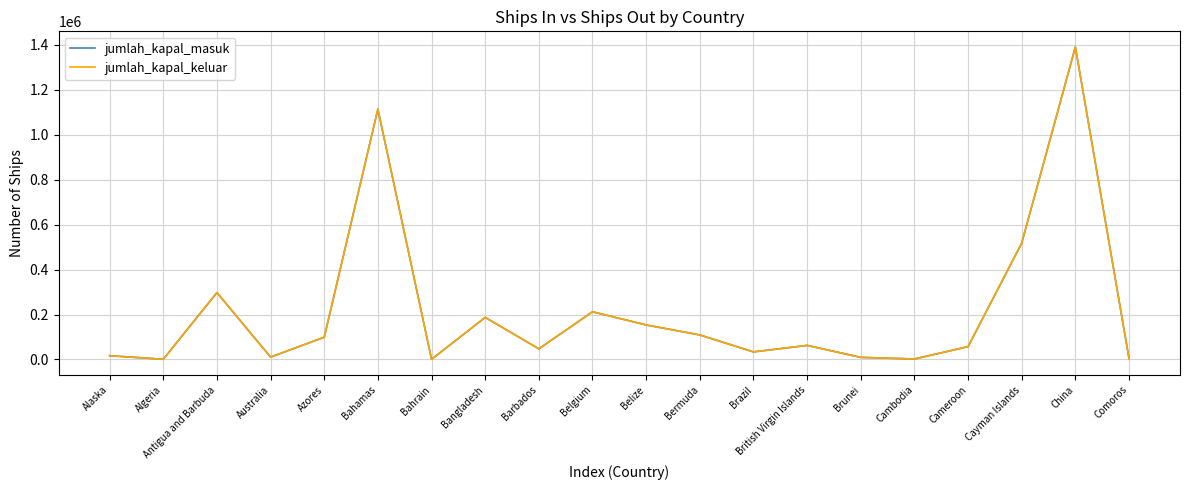

The value of jumlah_kapal_keluar at Barbados is 47361. True or false?

True